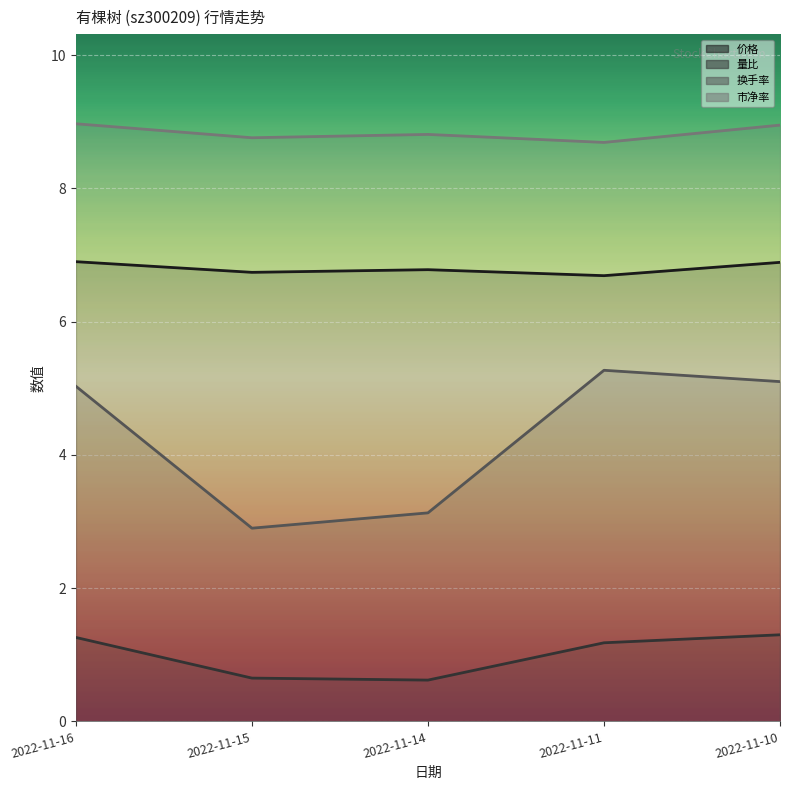

Reading right to left, transcribe all the data shown in this chart.

价格: 6.9	6.7	6.8	6.7	6.9
量比: 1.3	1.2	0.6	0.7	1.3
换手率: 5.1	5.3	3.1	2.9	5.0
市净率: 8.9	8.7	8.8	8.8	9.0